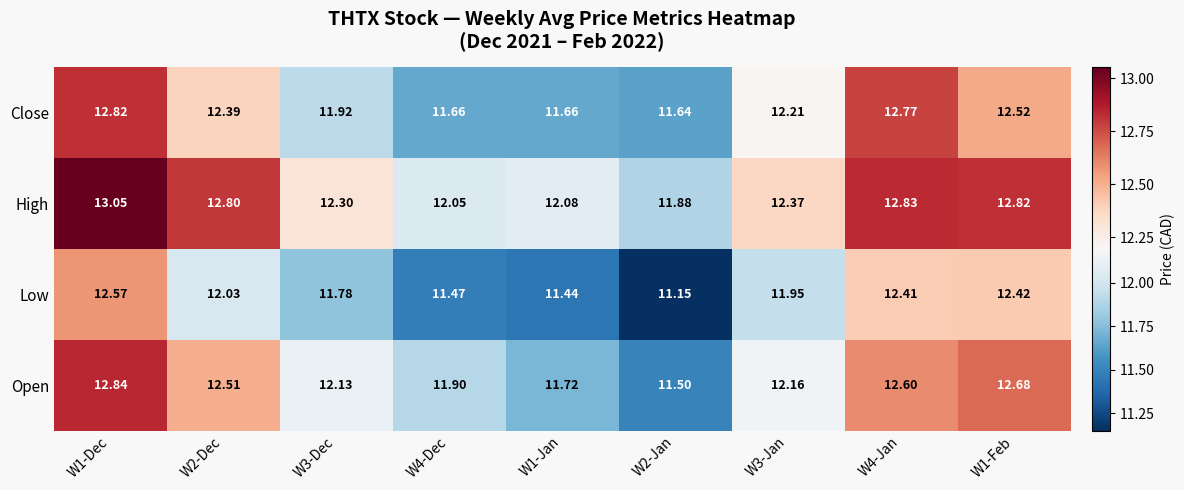

Which series has the largest range (max minus min)?

Low